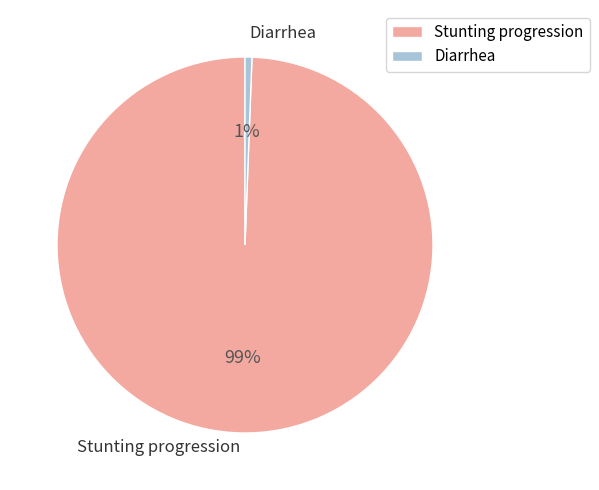

Combined, do Diarrhea and Stunting progression account for over 50%?

Yes